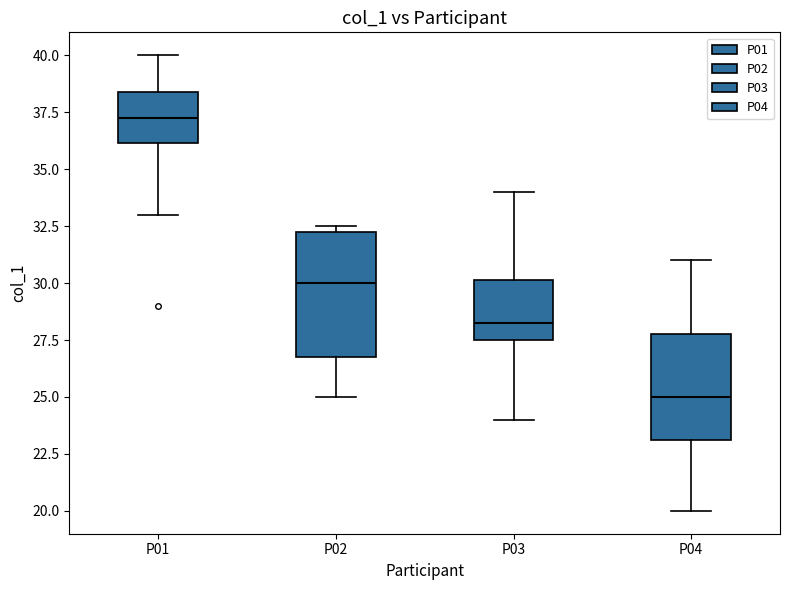

Reading left to right, read every box against the y-axis: the position of its median line, the range the box covers, and the ends of its whiskers. The values are not printed on the chart, so give them approximately, as read against the axis.

P01: median 37.5, box 36.0 to 38.5, whiskers 33.0 to 40.0
P02: median 30.0, box 27.0 to 32.5, whiskers 25.0 to 32.5 (just above the box's upper edge)
P03: median 28.5, box 27.5 to 30.0, whiskers 24.0 to 34.0
P04: median 25.0, box 23.0 to 28.0, whiskers 20.0 to 31.0